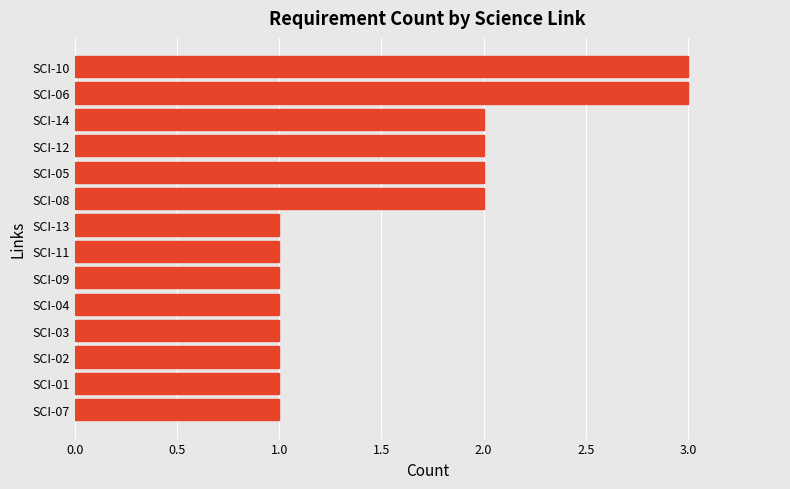

The value at SCI-03 is 0. True or false?

False